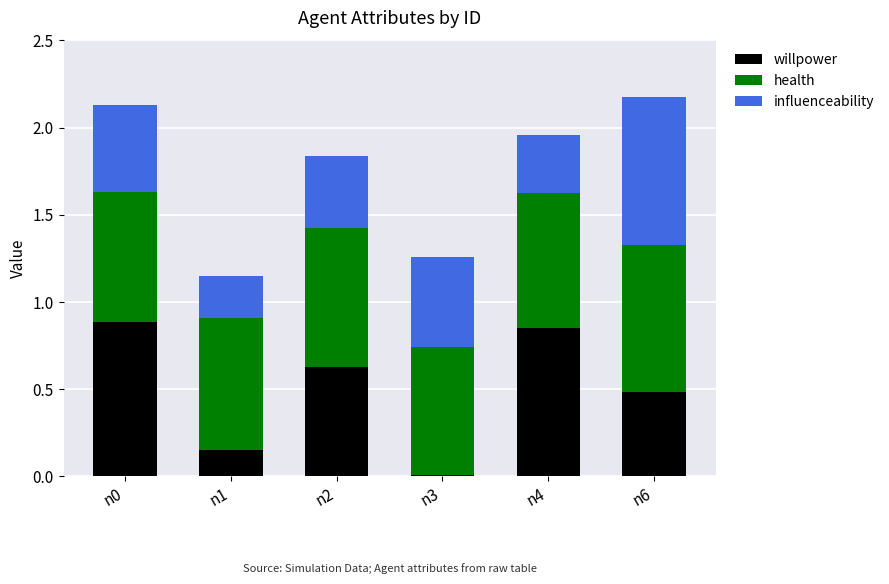

What is the difference between the maximum and minimum values in the willpower series?

0.9